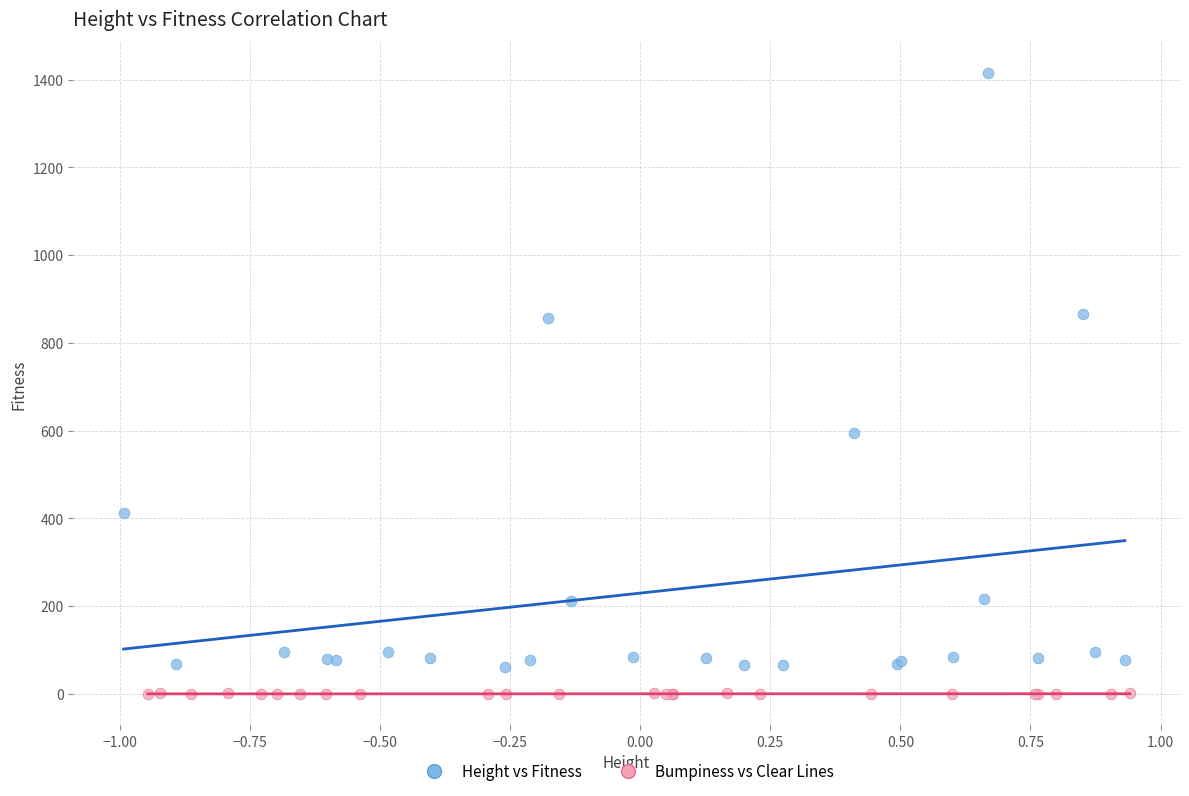

Which series contains the lowest Y value?

Bumpiness vs Clear Lines